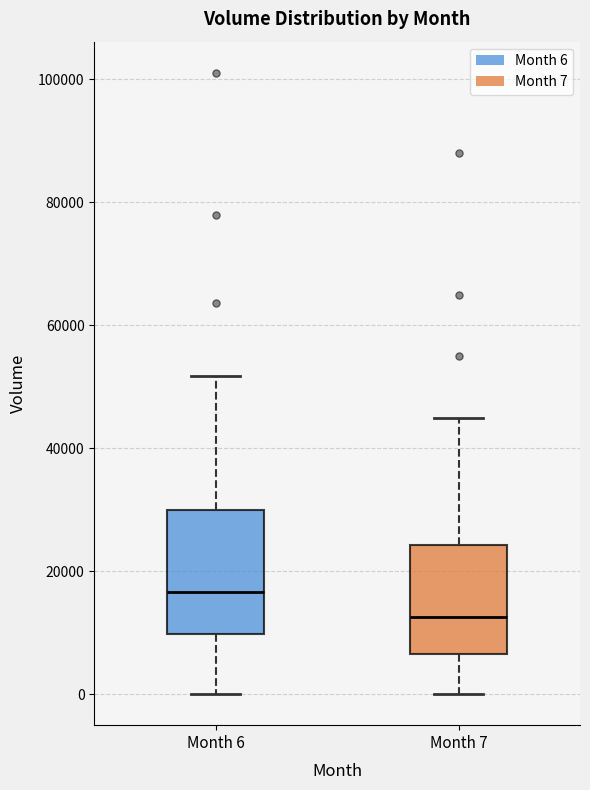

Where does the median line of the box for Month 6 sit on the y-axis? The values are not printed on the chart, so give them approximately, as read against the axis.

16000